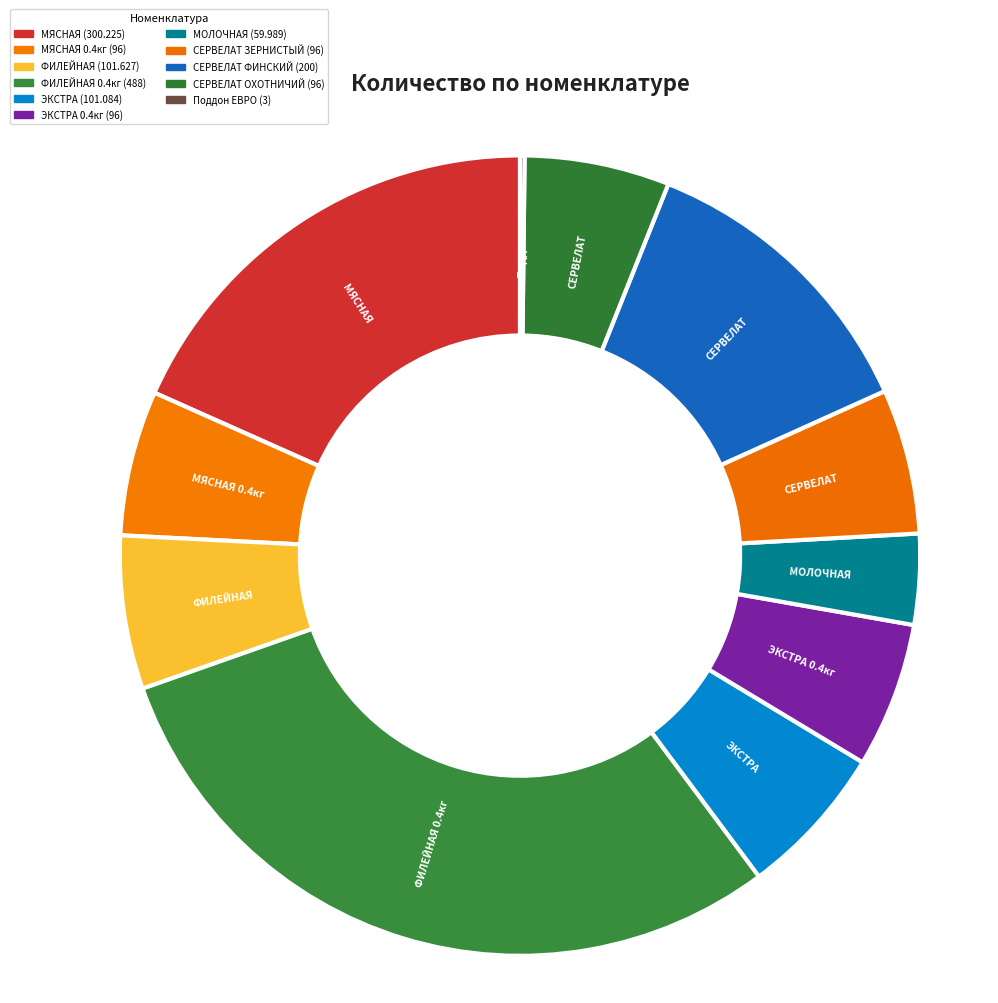

How many slices are in this pie chart?

11